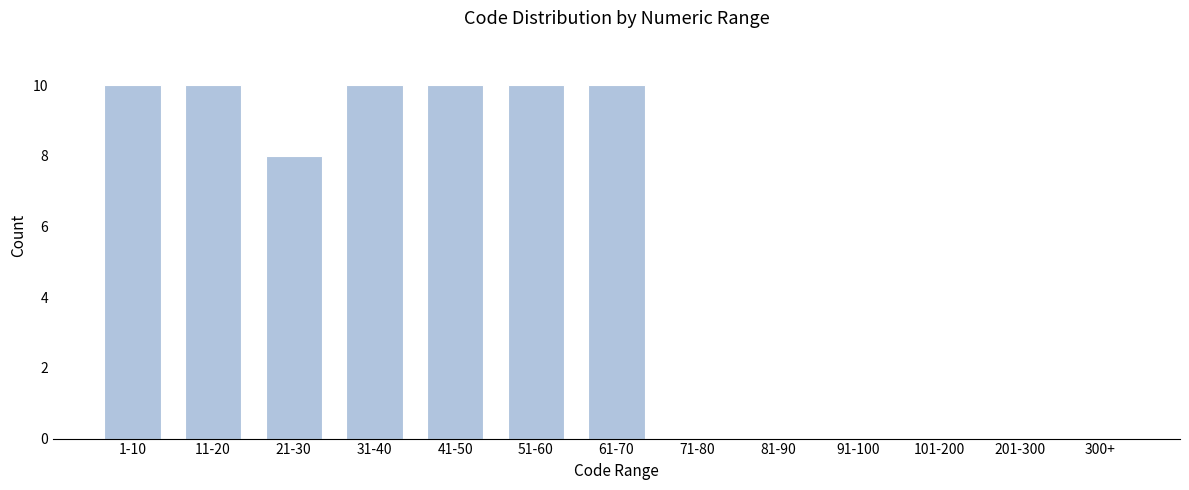

Reading right to left, transcribe all the data shown in this chart.

300+=0	201-300=0	101-200=0	91-100=0	81-90=0	71-80=0	61-70=10	51-60=10	41-50=10	31-40=10	21-30=8	11-20=10	1-10=10